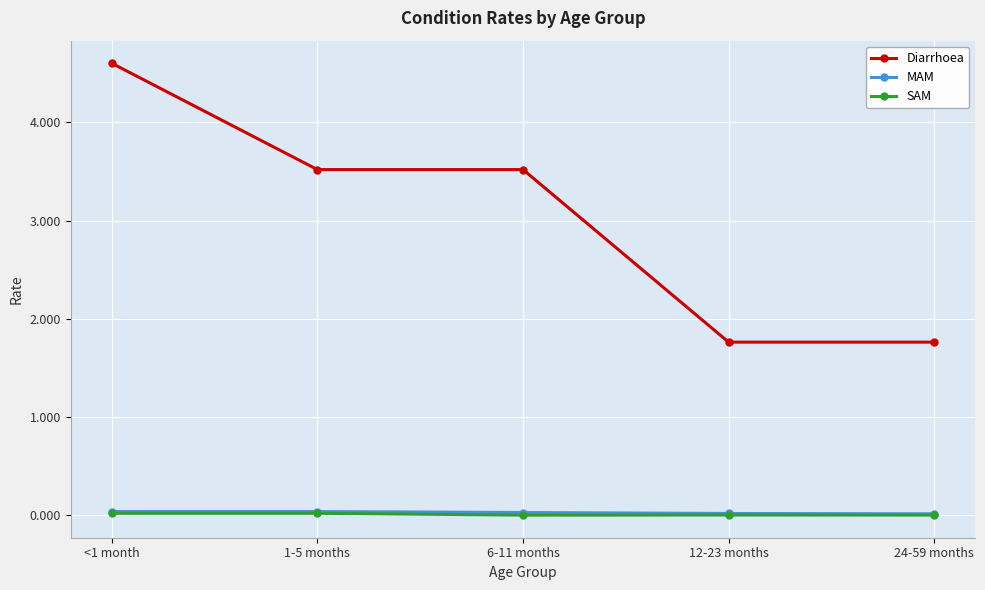

The Diarrhoea series shows 4.6 at <1 month. True or false?

True